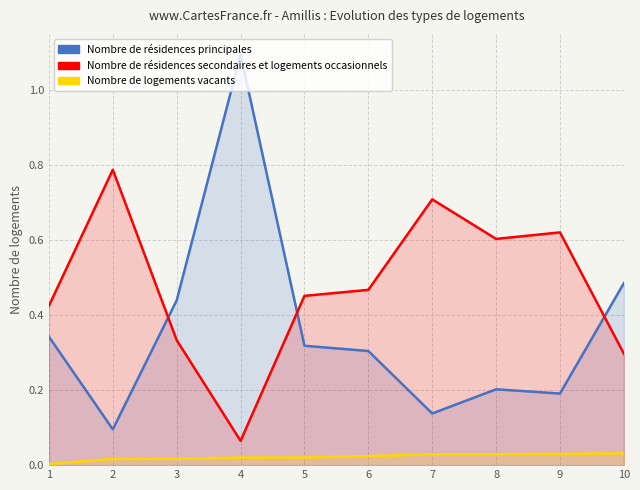

Reading left to right, transcribe all the data shown in this chart.

Nombre de résidences principales: 1=0.3	2=0.1	3=0.4	4=1.1	5=0.3	6=0.3	7=0.1	8=0.2	9=0.2	10=0.5
Nombre de résidences secondaires et logements occasionnels: 1=0.4	2=0.8	3=0.3	4=0.1	5=0.5	6=0.5	7=0.7	8=0.6	9=0.6	10=0.3
Nombre de logements vacants: 1=0.0	2=0.0	3=0.0	4=0.0	5=0.0	6=0.0	7=0.0	8=0.0	9=0.0	10=0.0